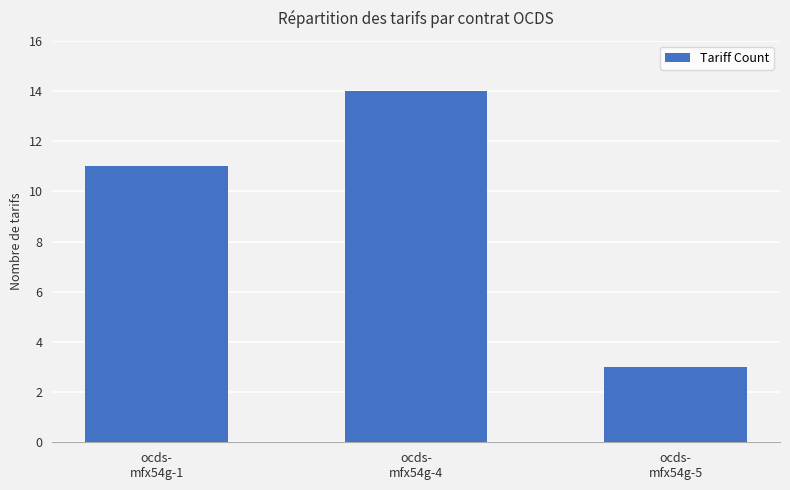

Which label corresponds to the largest value in the chart?

ocds-
mfx54g-4